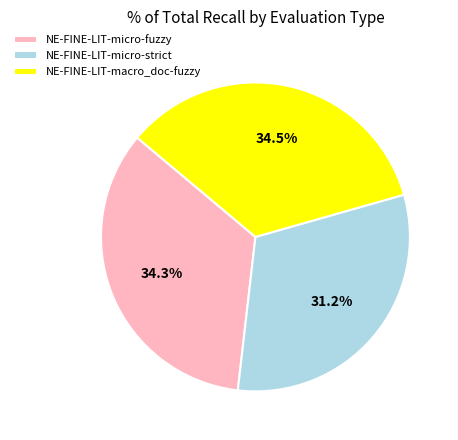

To the nearest percent, what is the average slice percentage?

33%